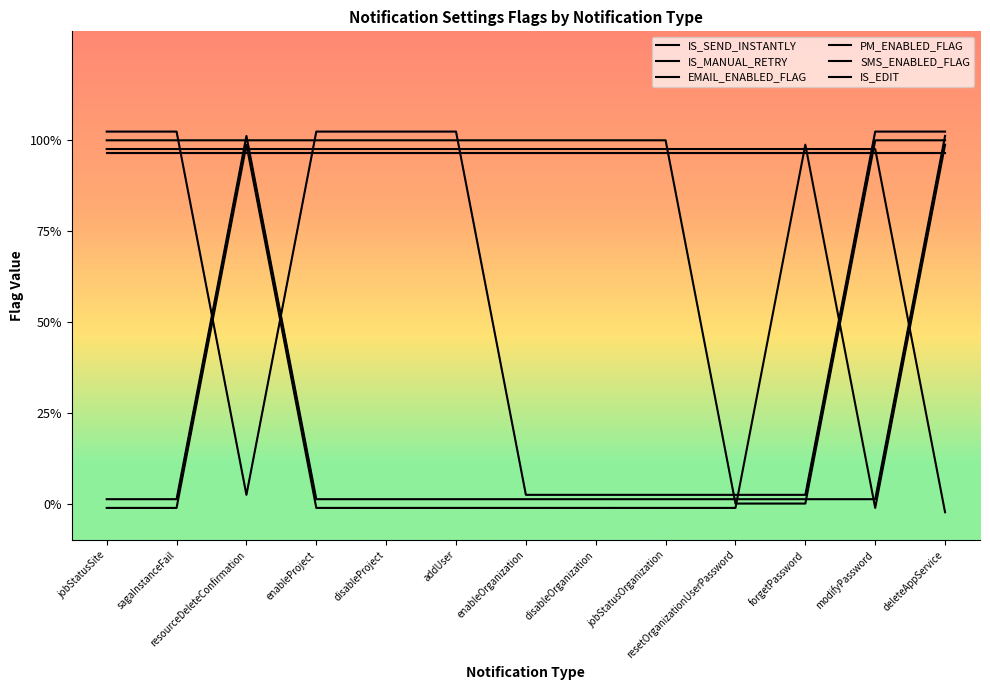

At which label is EMAIL_ENABLED_FLAG closest to 0?

jobStatusSite